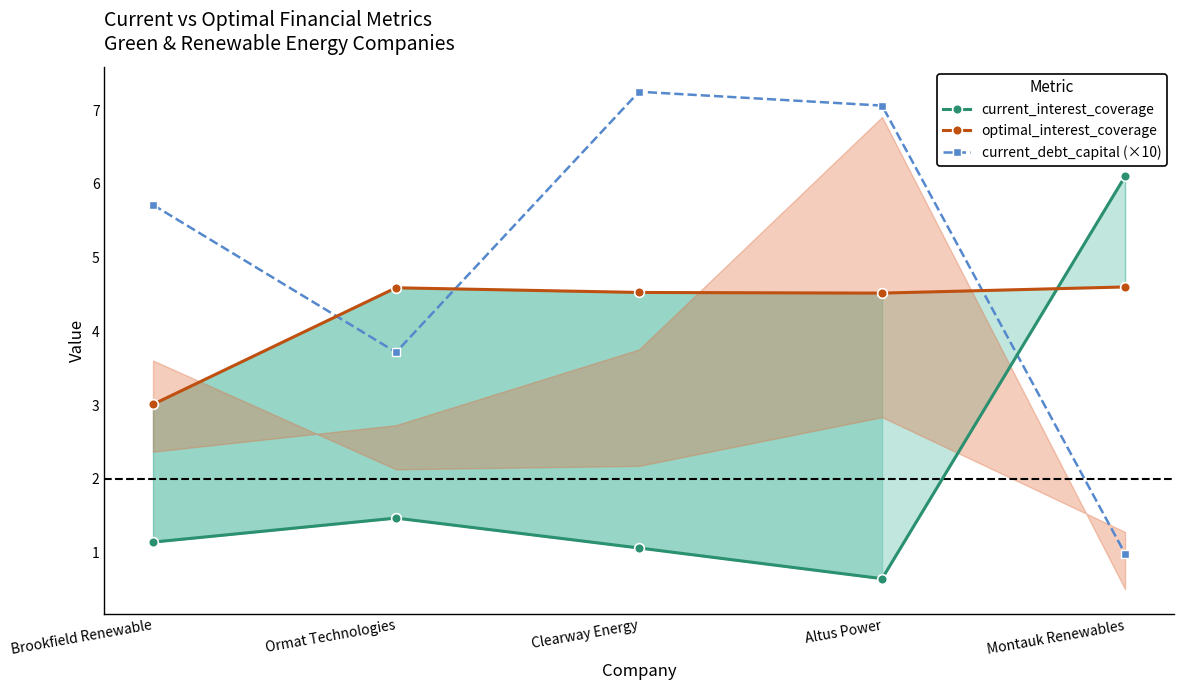

Is it true that current_debt_capital (×10) equals 3.3 at Altus Power?

False